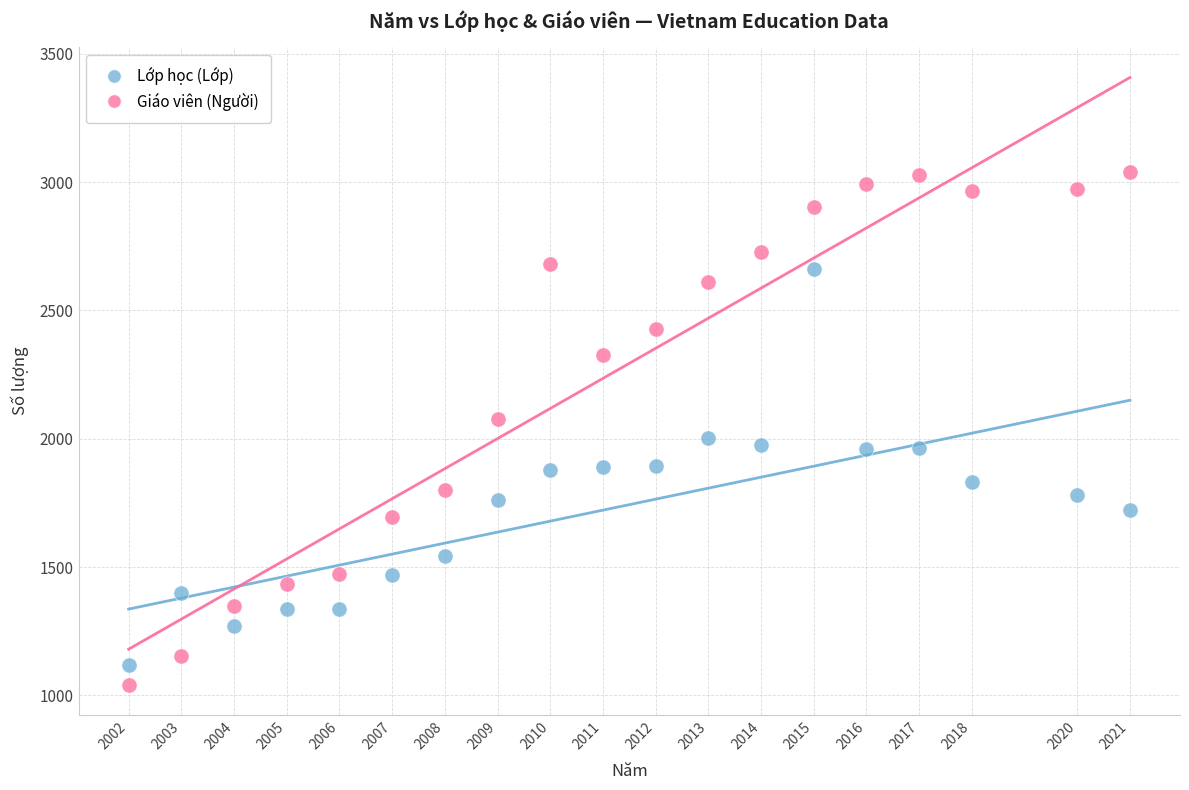

Which series reaches the maximum Y coordinate?

Giáo viên (Người)